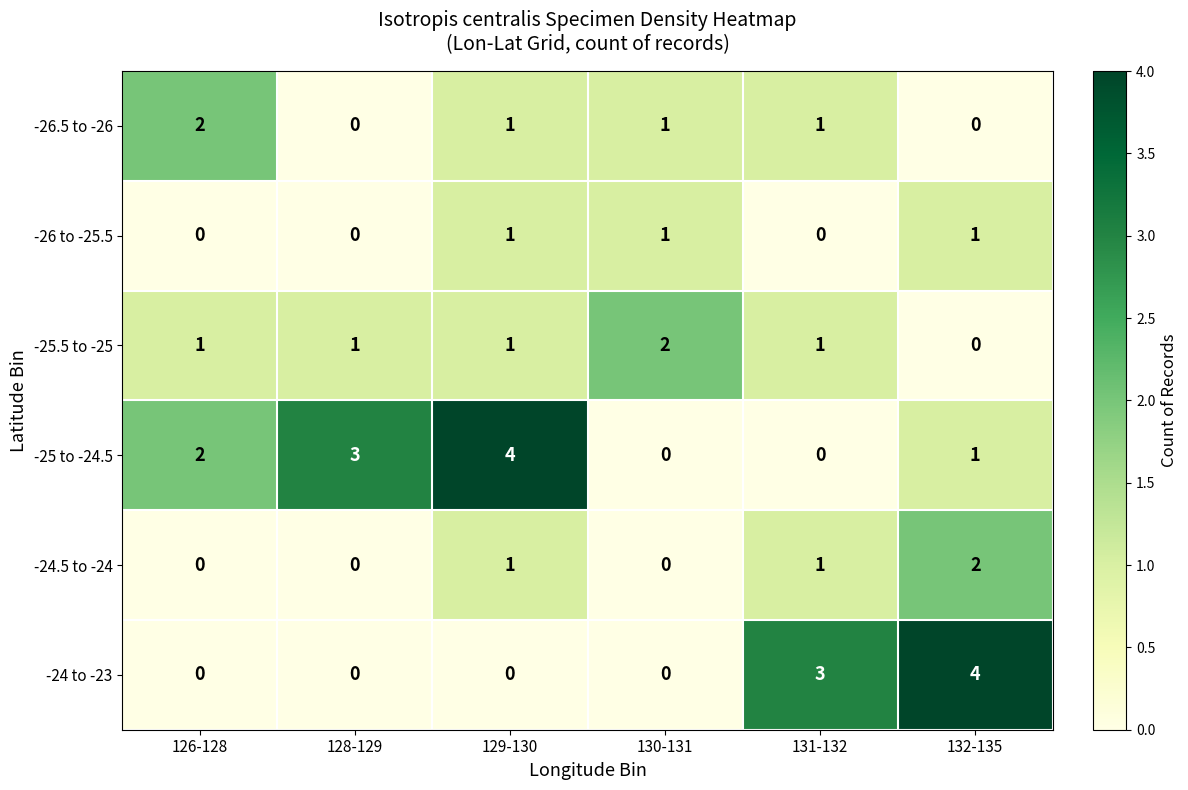

How many -25 to -24.5 values are between 0 and 3?

5